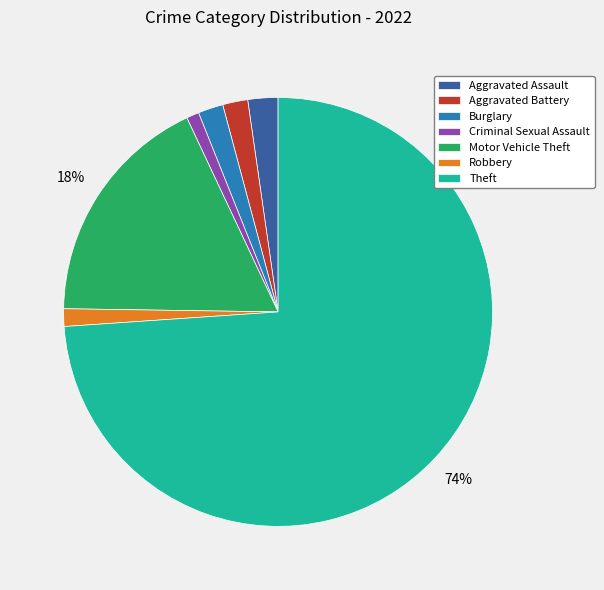

Which has a higher value, Motor Vehicle Theft or Burglary?

Motor Vehicle Theft